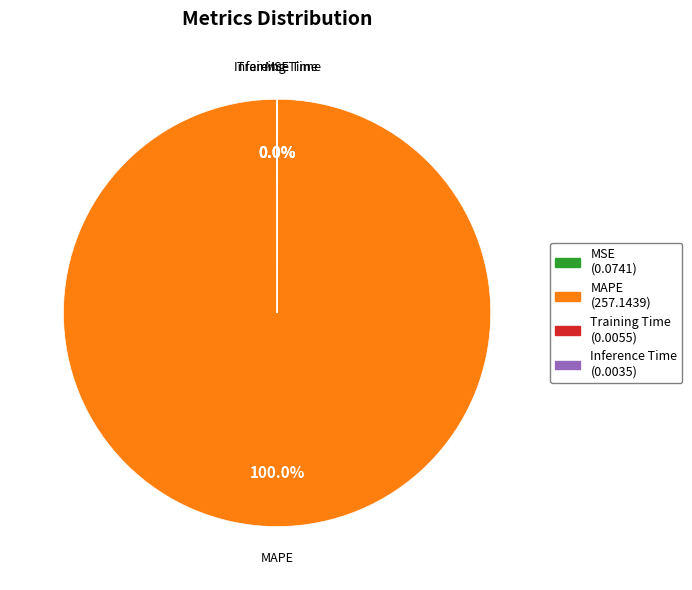

Is there a majority slice in this chart?

Yes